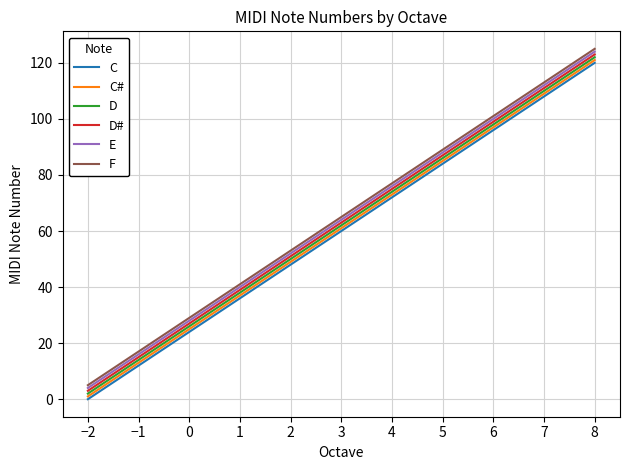

Is the value of C# at 3 greater than the value of C at 8?

No